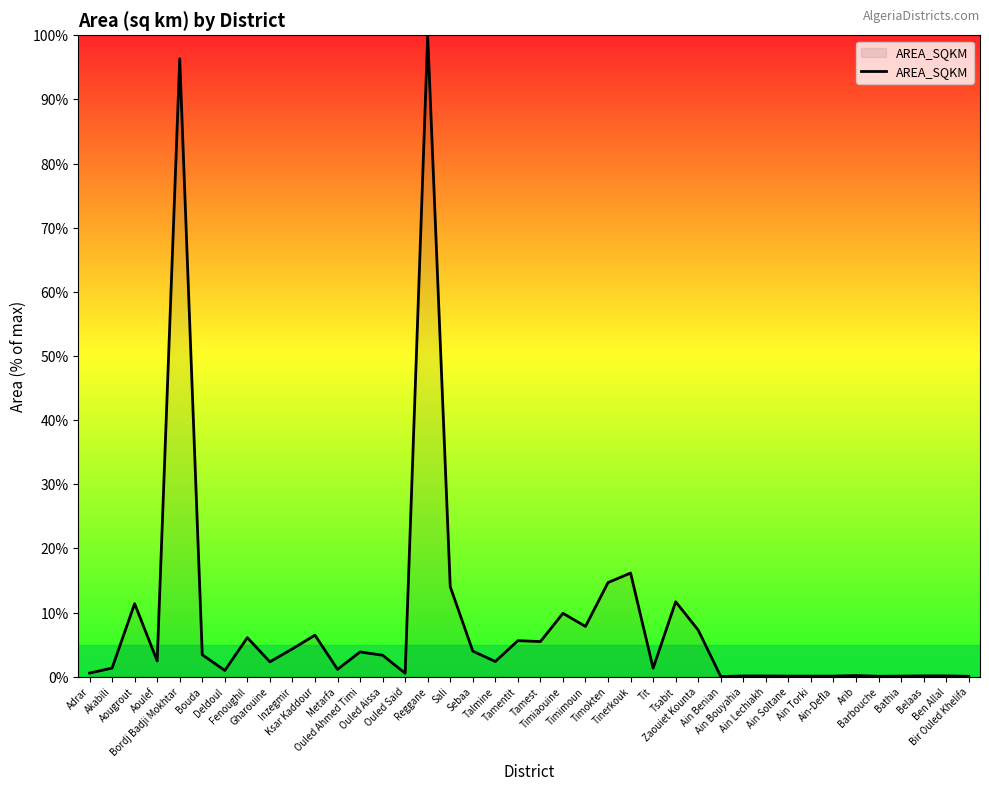

What is the greatest value displayed?

100.0